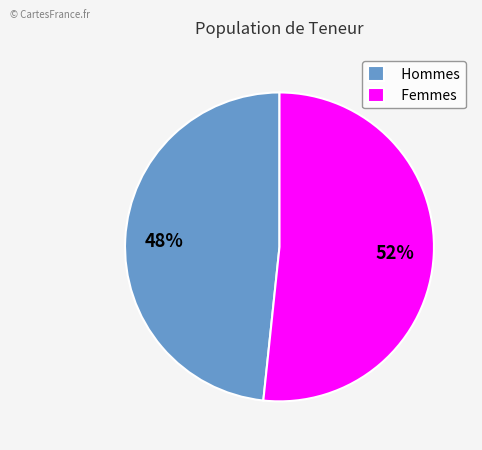

What is the smallest slice in the pie chart?

Hommes